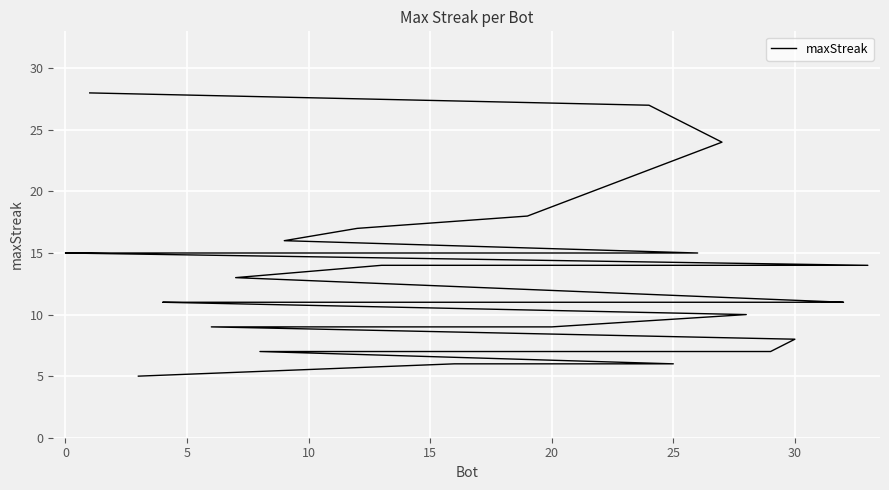

What is the greatest value displayed?

28